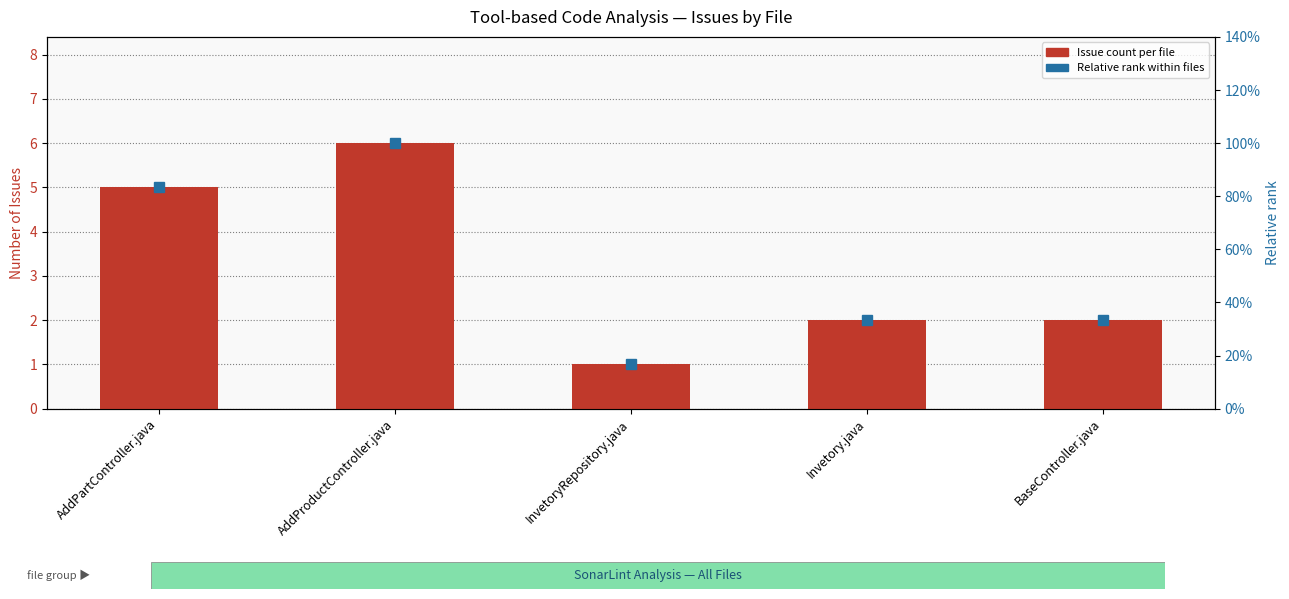

At which category does the chart reach its minimum across all series?

InvetoryRepository.java